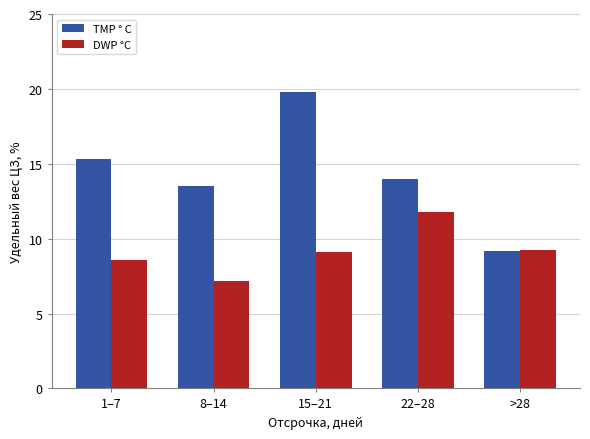

What is the spread (max minus min) of values at 22–28?

2.2